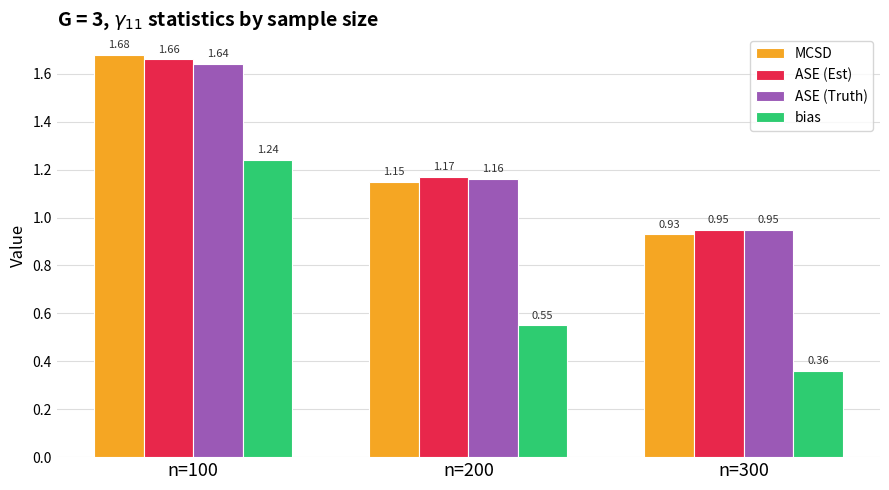

Does the chart contain any negative values?

No